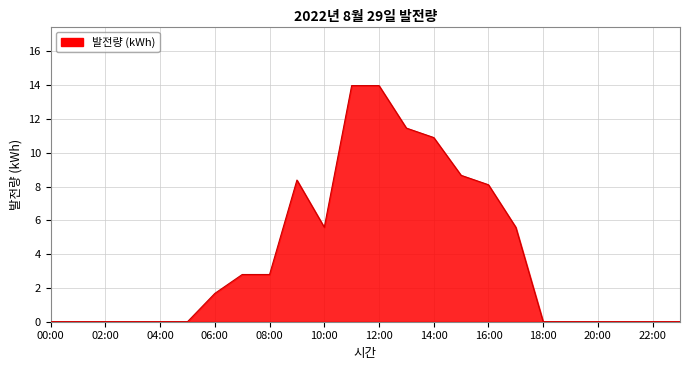

What is the maximum value shown in the chart?

14.0